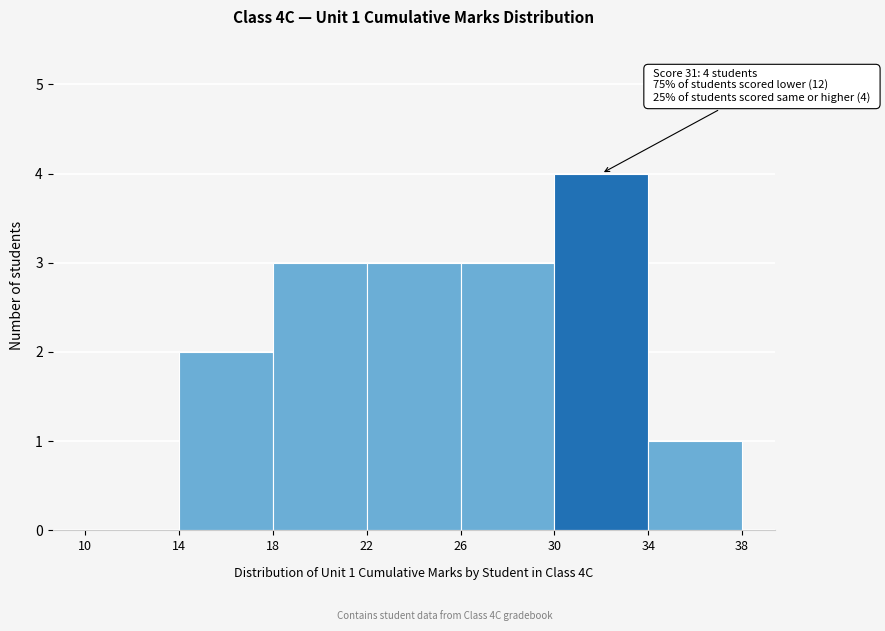

Over which range of the x-axis is the bar tallest?

30 to 34